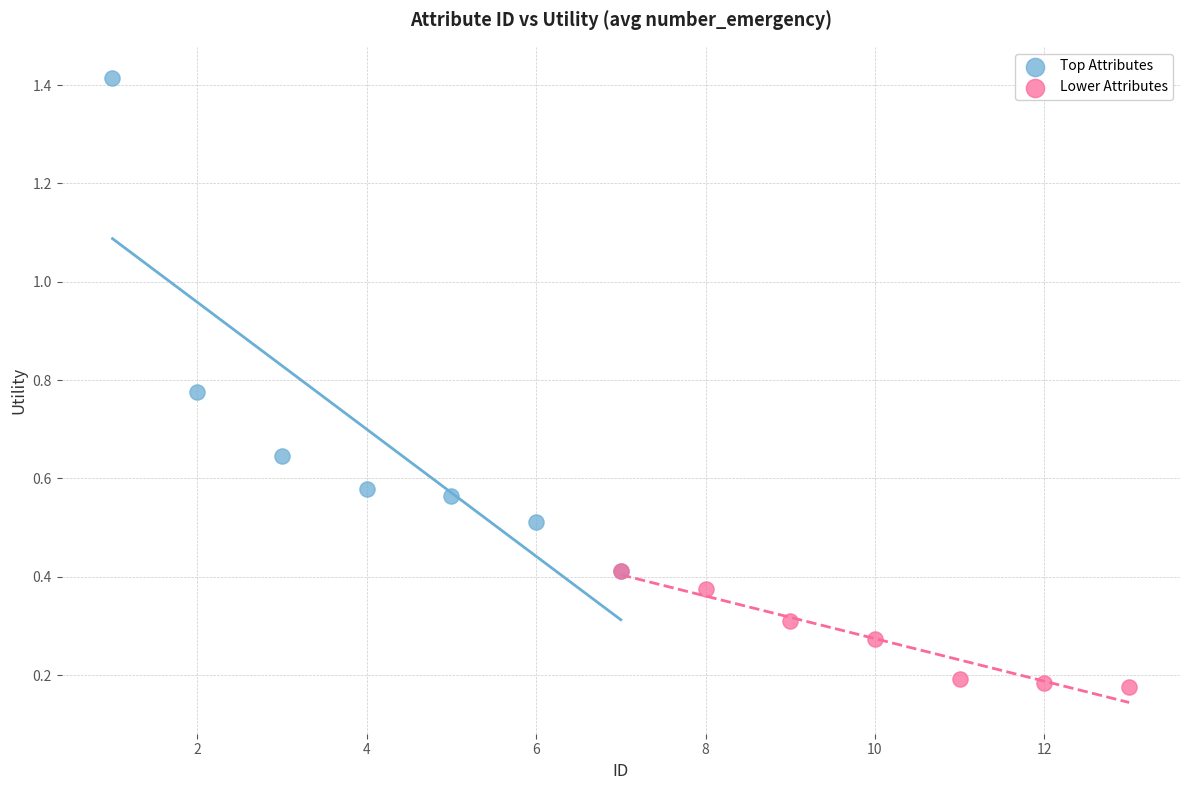

What are all the series names shown in the legend?

Top Attributes, Lower Attributes